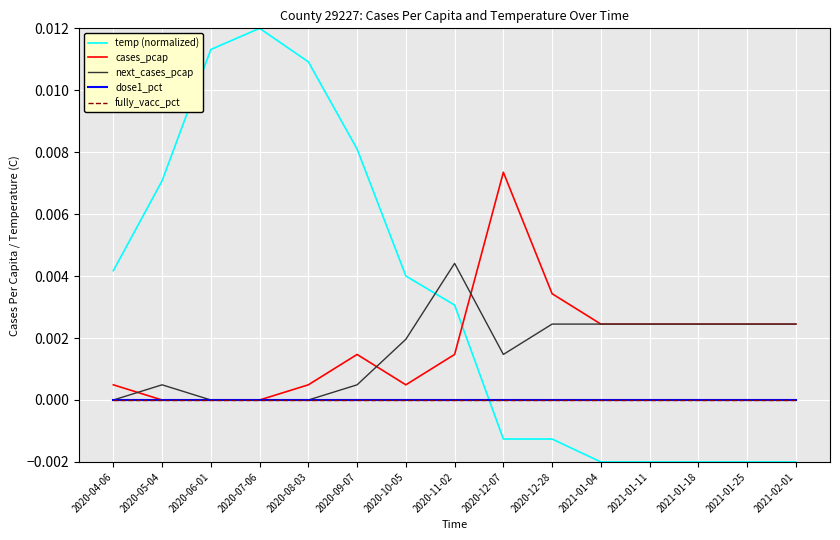

Is this an area chart (filled region under the line)?

No